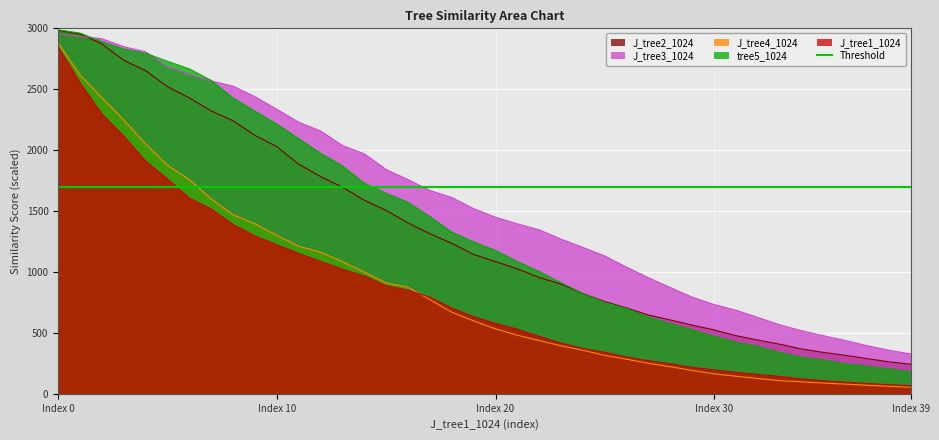

What is the maximum value for tree5_1024?

2987.9